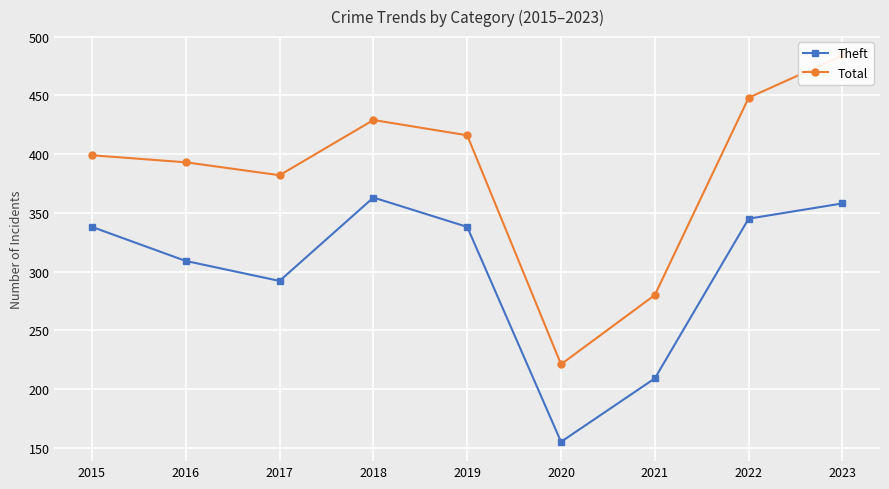

Is it true that Total equals 484 at 2023?

True